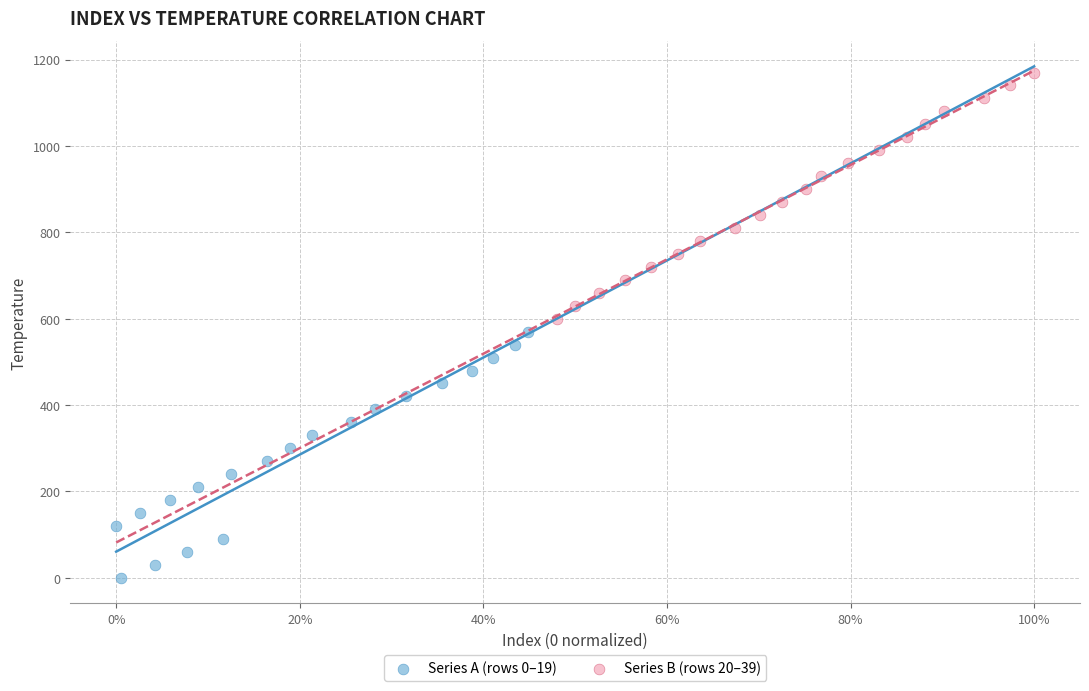

Which series reaches the maximum Y coordinate?

Series B (rows 20–39)